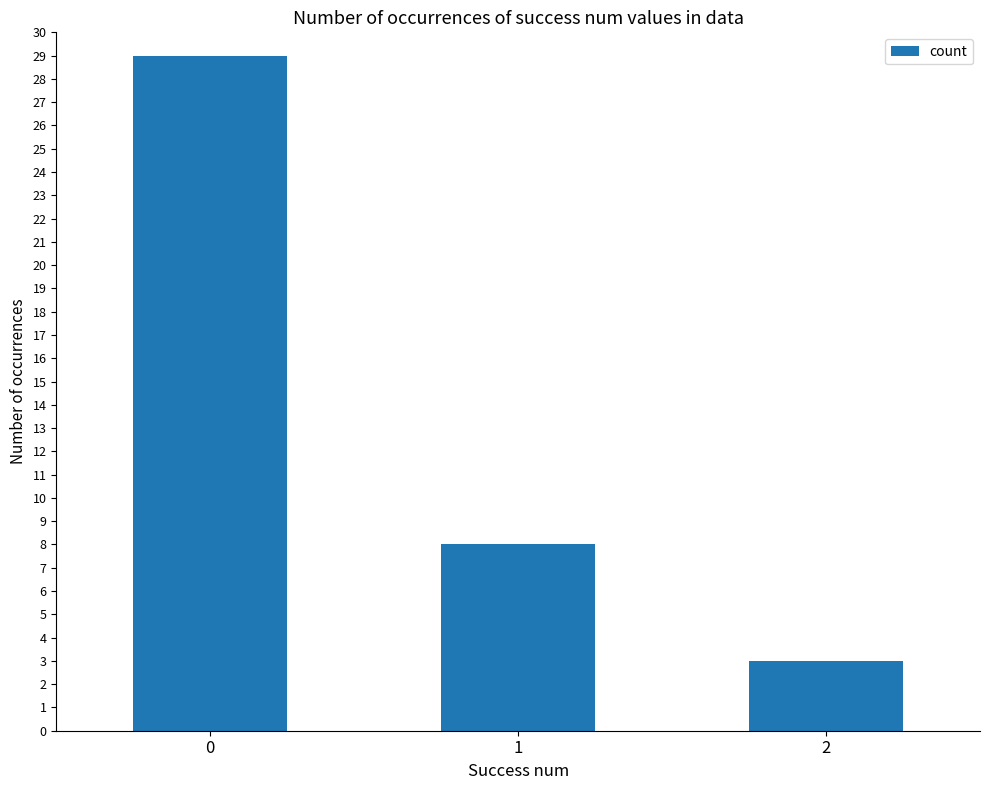

List the labels in order of value, largest first.

0, 1, 2